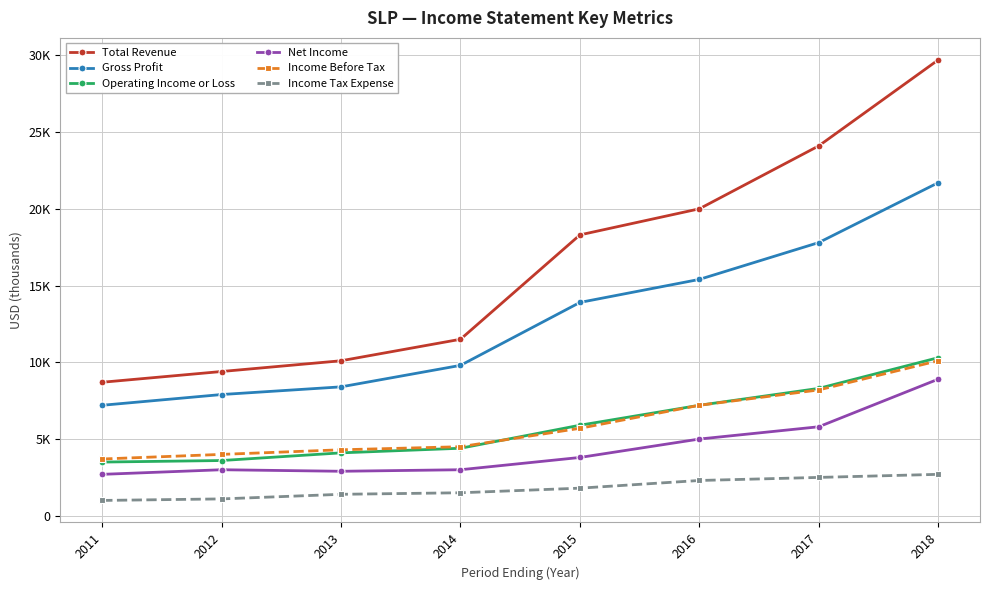

Between 2011 and 2018, which series saw the biggest shift?

Total Revenue